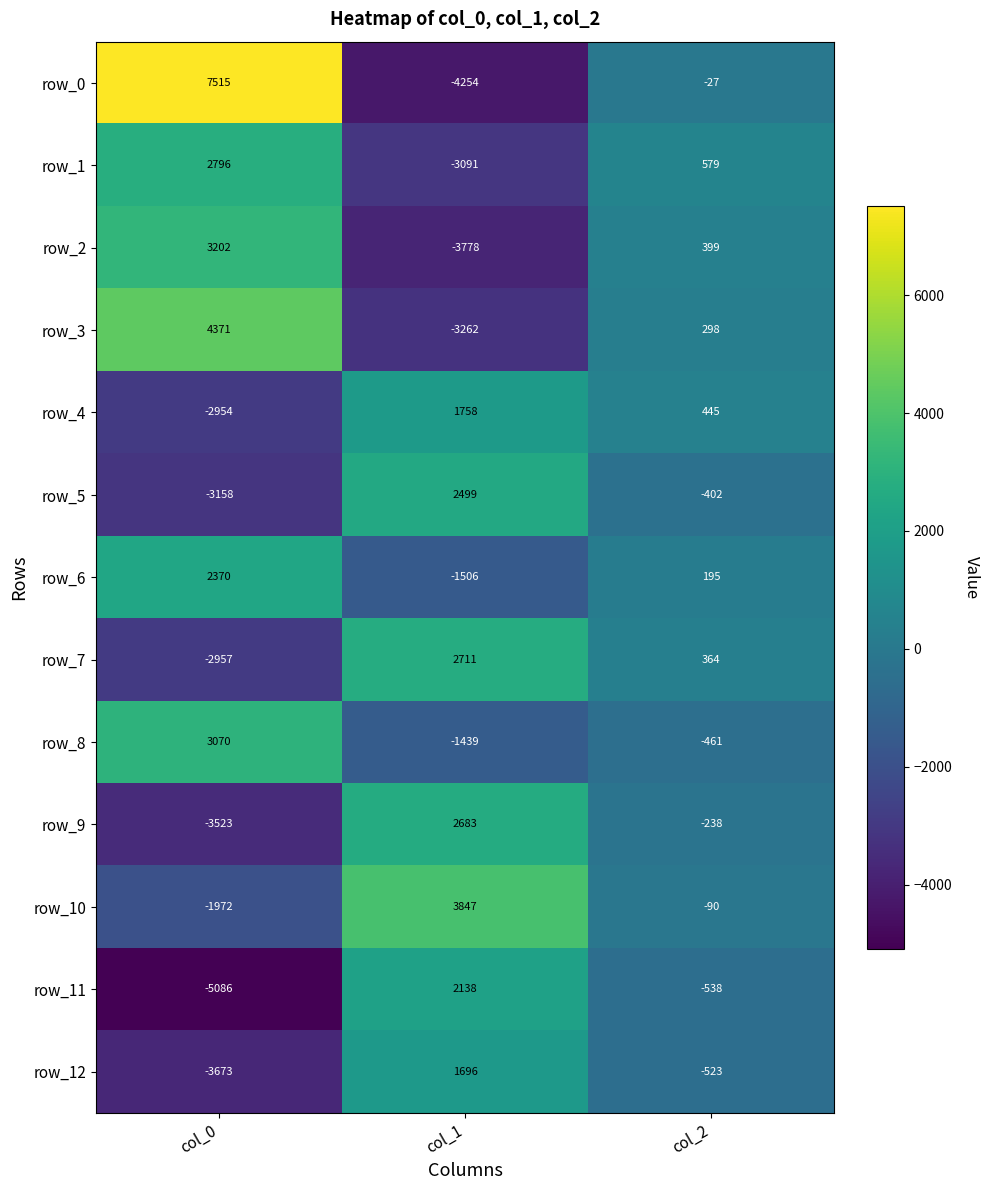

What value does the row_0 series have at col_0, to the nearest 100?

7500